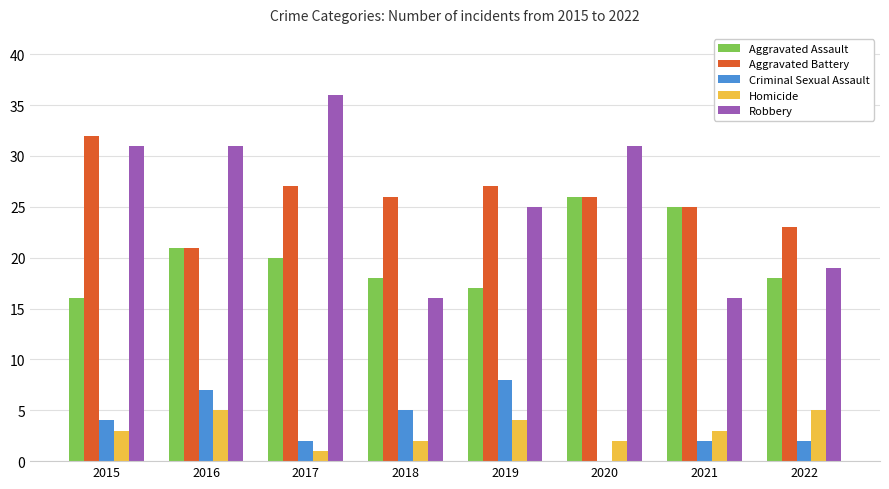

What is the sum of all Criminal Sexual Assault values?

30